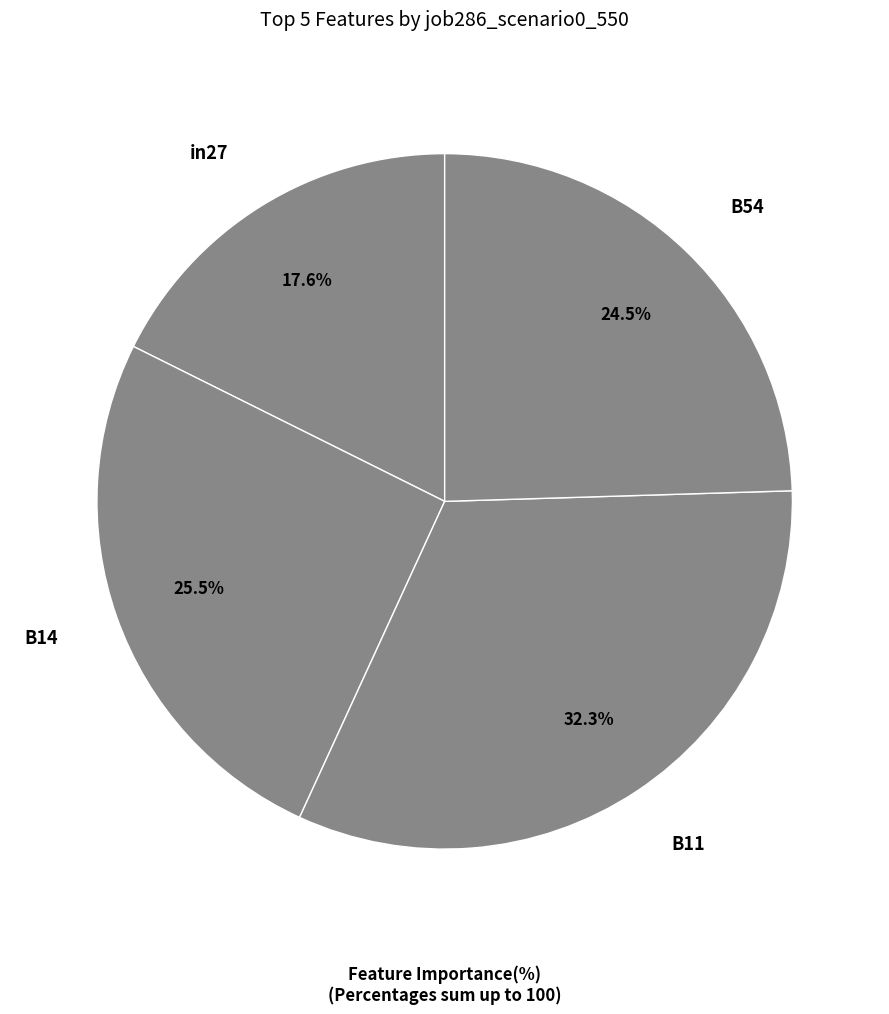

How many segments does this pie chart have?

4